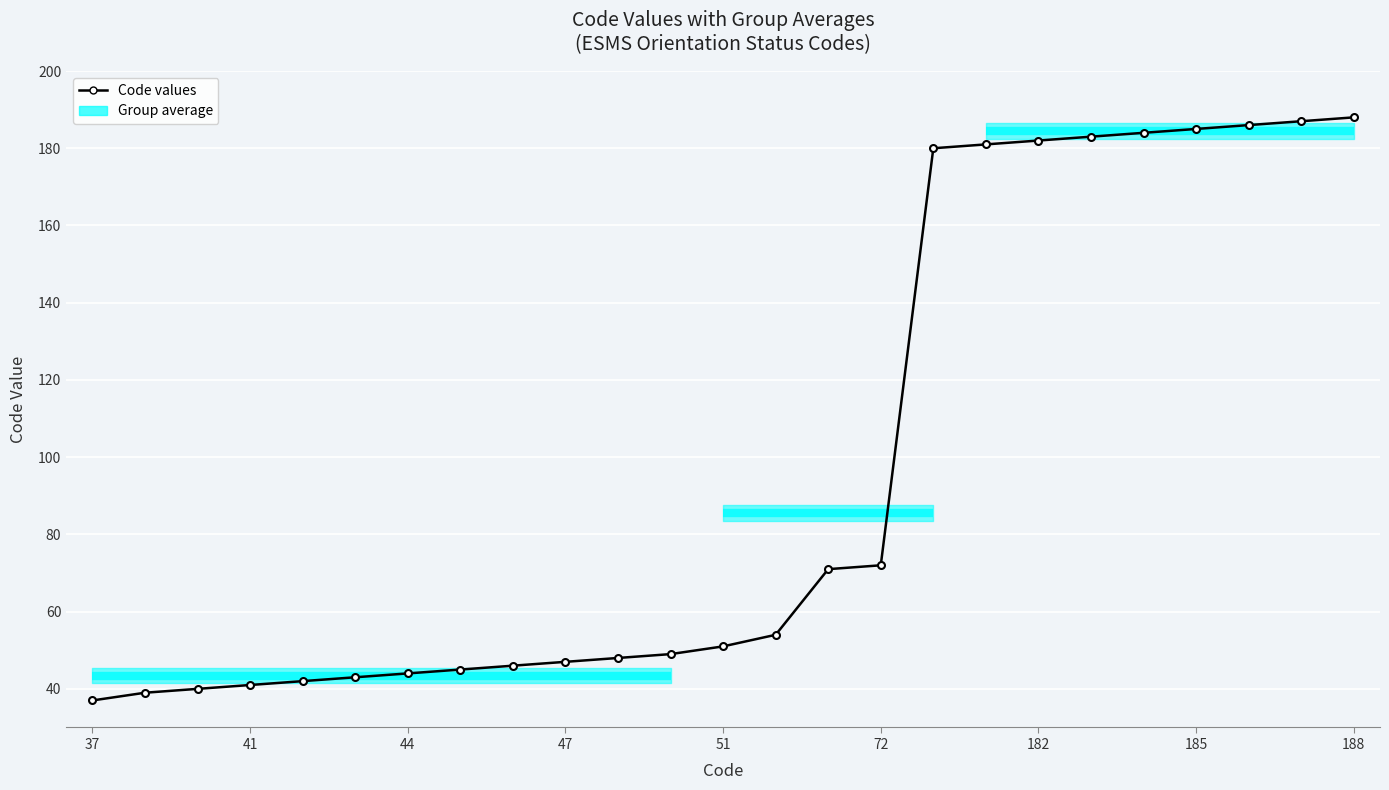

Which label corresponds to the smallest value in the chart?

37